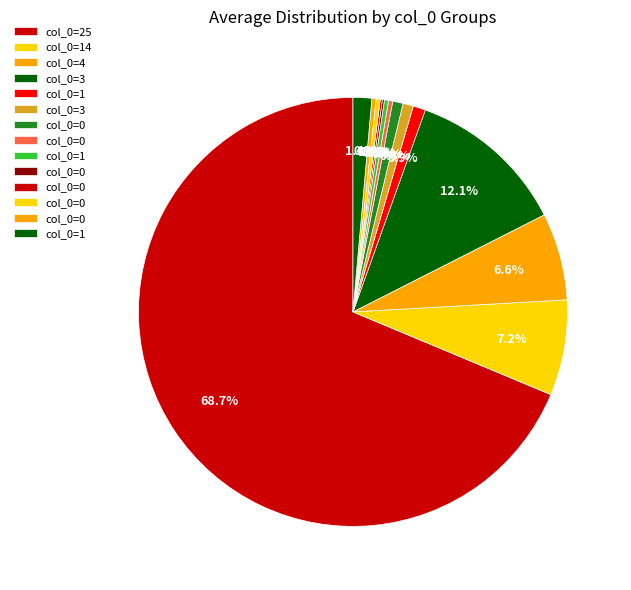

Which slice is the largest?

25